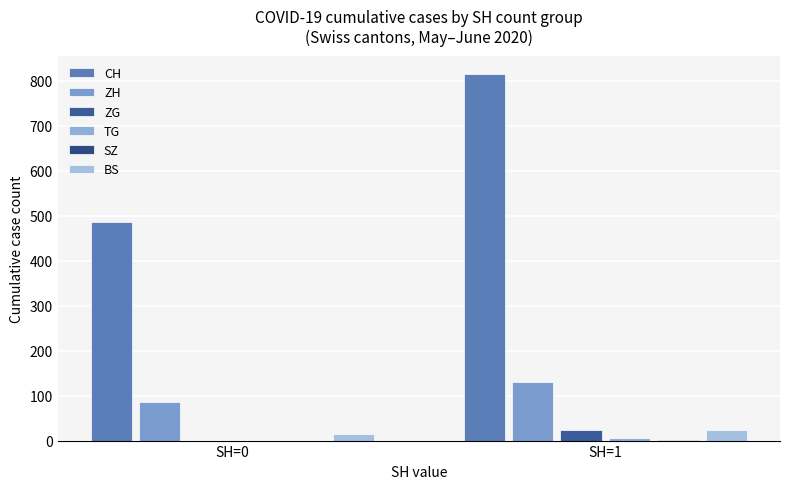

Reading right to left, transcribe all the data shown in this chart.

CH: SH=1=815	SH=0=485
ZH: SH=1=130	SH=0=85
ZG: SH=1=23	SH=0=0
TG: SH=1=5	SH=0=0
SZ: SH=1=2	SH=0=0
BS: SH=1=24	SH=0=14